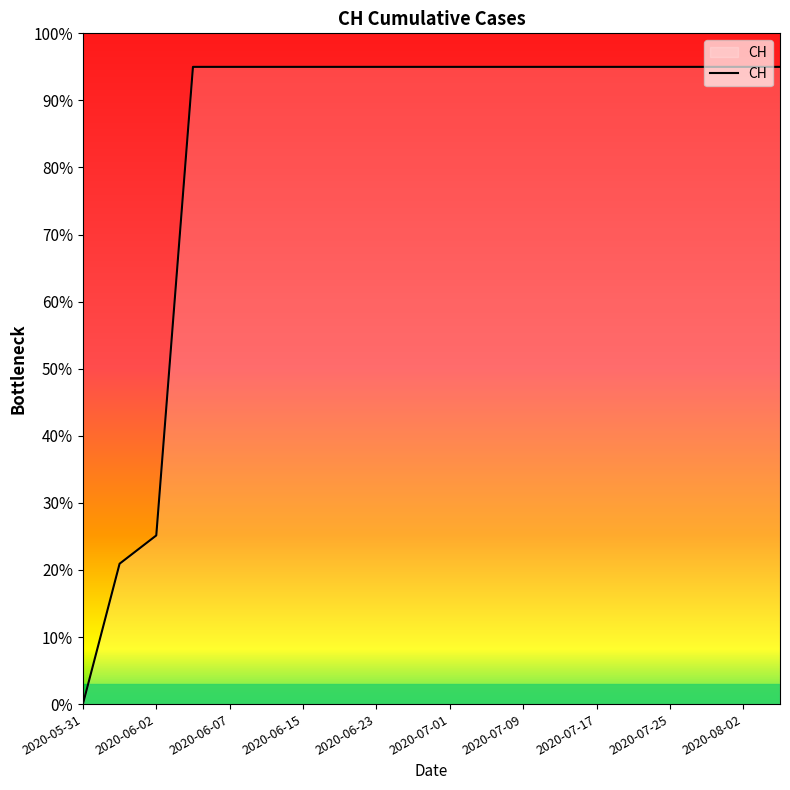

What is the difference between the maximum and minimum values?

95.0